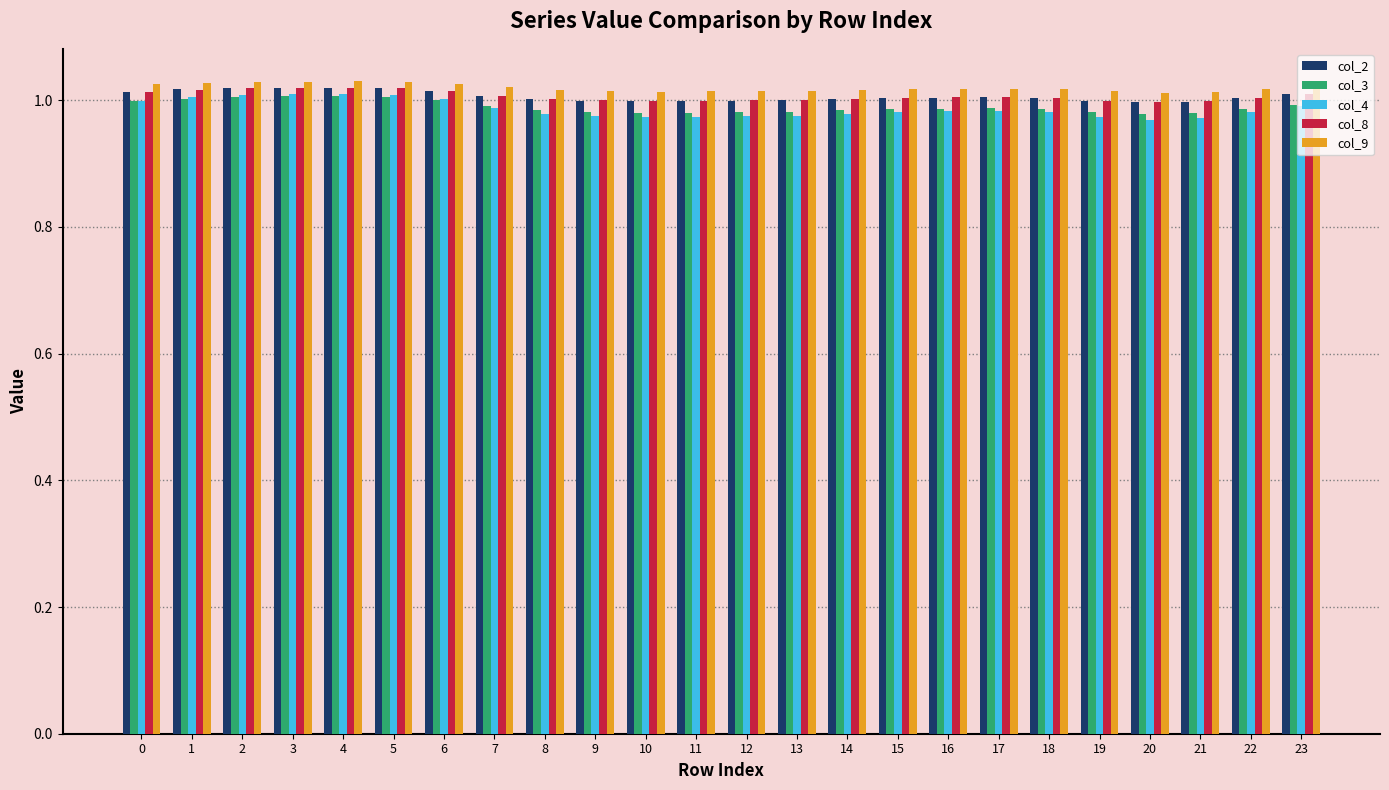

How many series are shown in this chart?

5